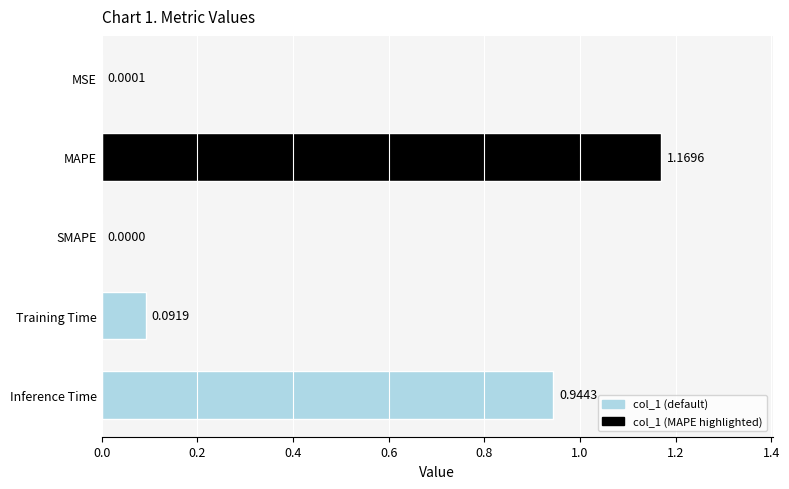

What is the sum of all values?

2.2